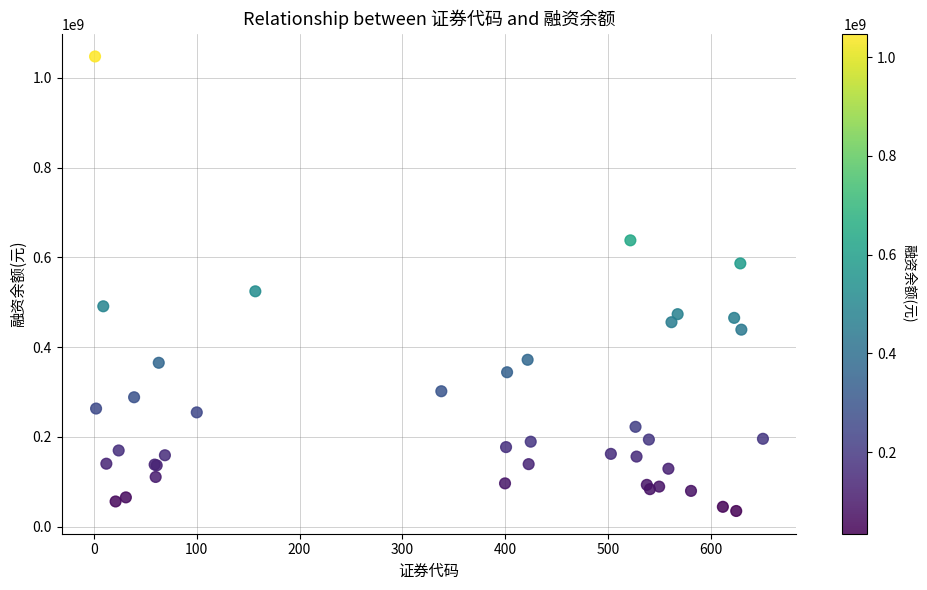

What Y value in the scatter plot is closest to 541041217?

524165403